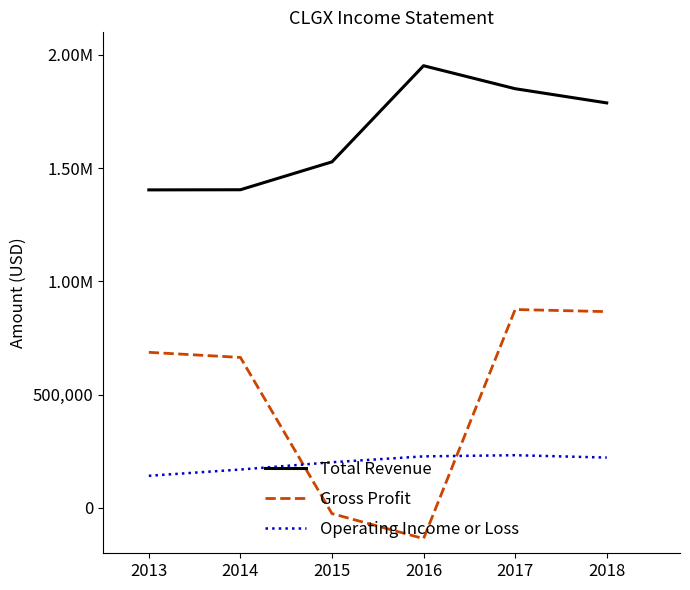

What are all the series names shown in the legend?

Total Revenue, Gross Profit, Operating Income or Loss